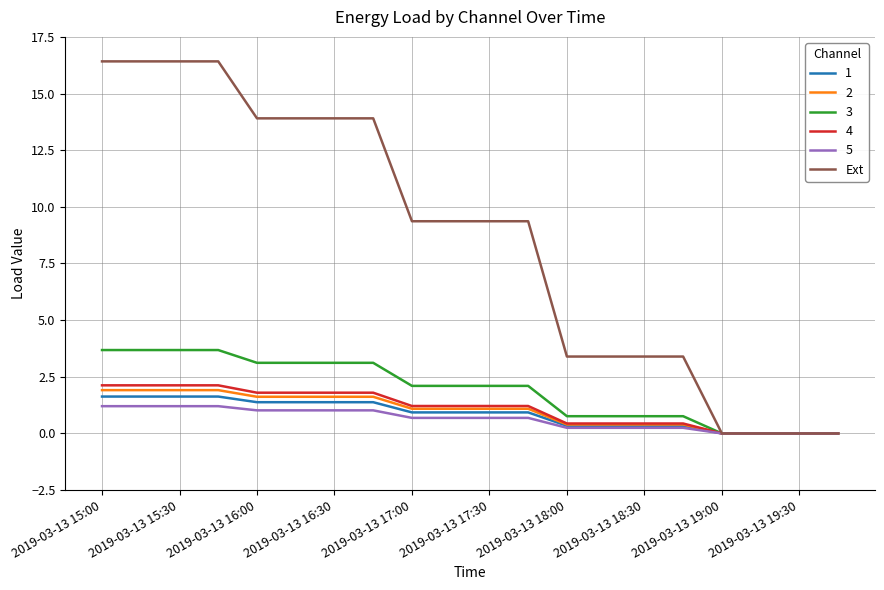

What is the highest value of the Ext series?

16.4